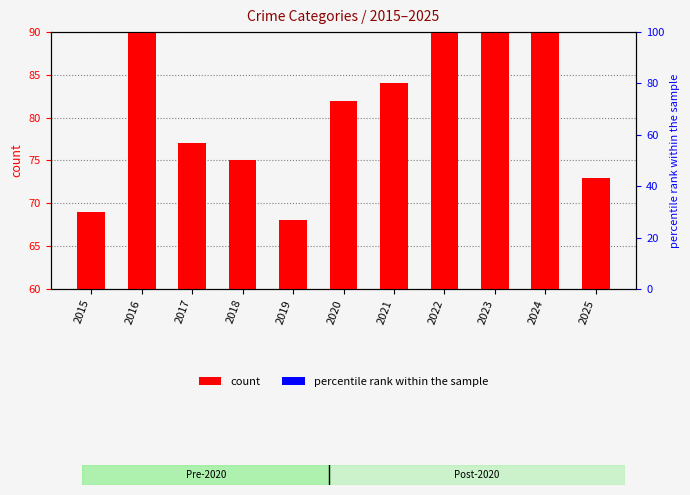

What is the minimum value for percentile rank within the sample?

5